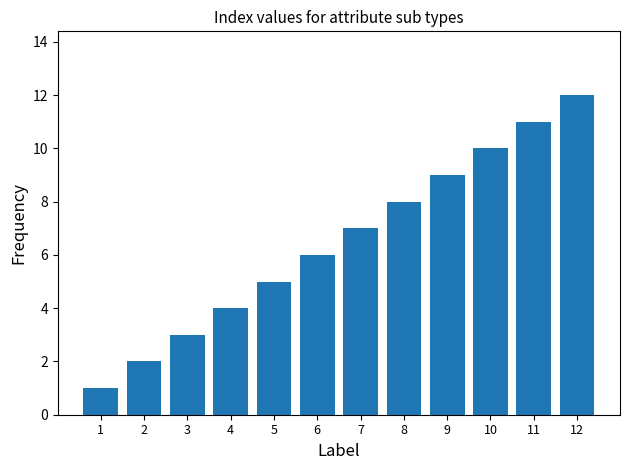

Where is the data nearest to the value 6?

6